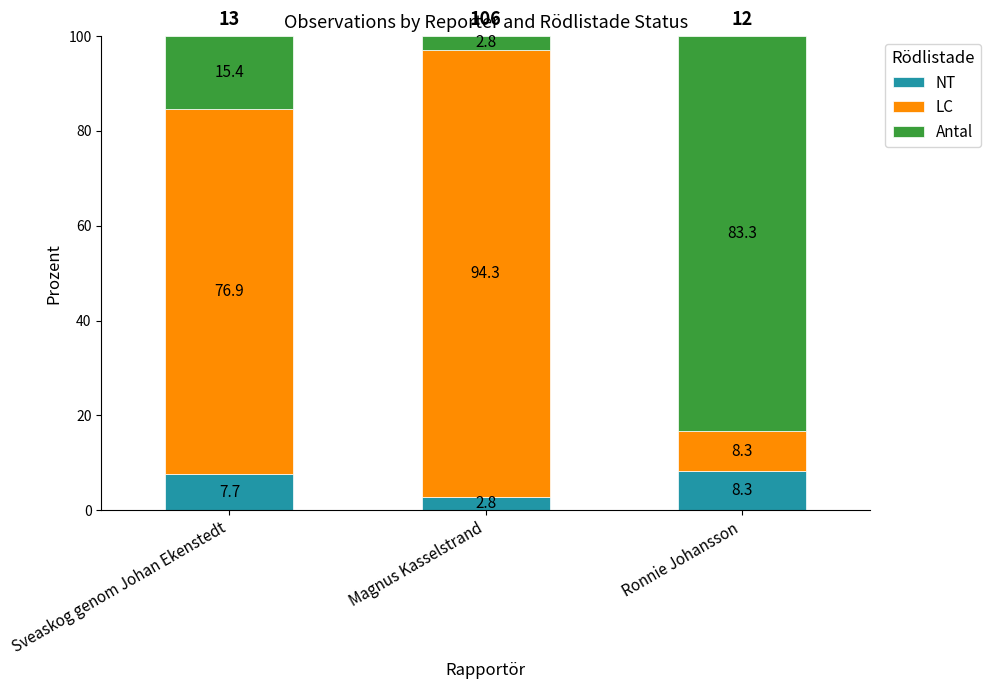

Which category has the highest value in the NT series?

Ronnie Johansson